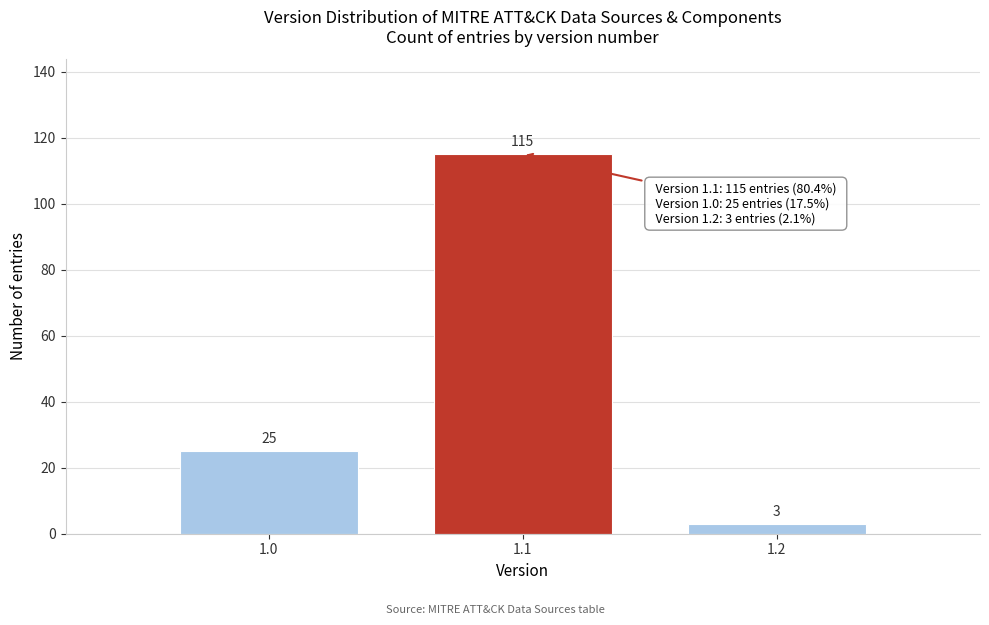

Reading left to right, list all the values displayed in this chart.

25	115	3